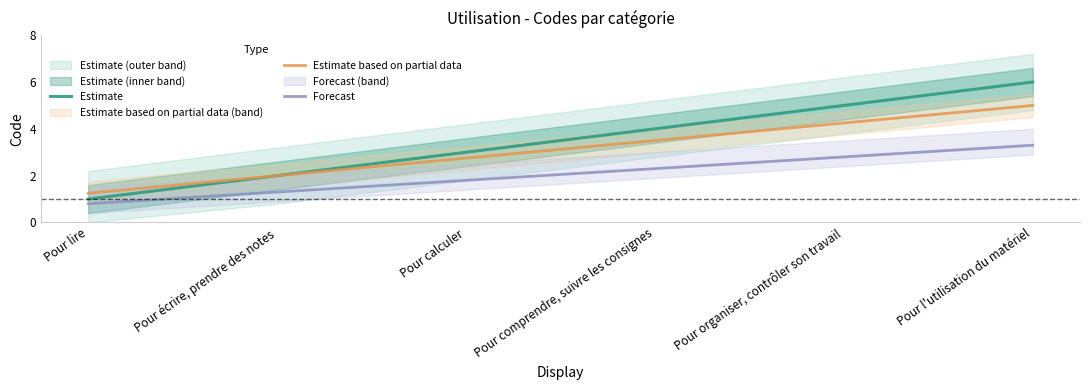

Is the value of Estimate based on partial data at Pour l'utilisation du matériel greater than the value of Estimate at Pour l'utilisation du matériel?

No